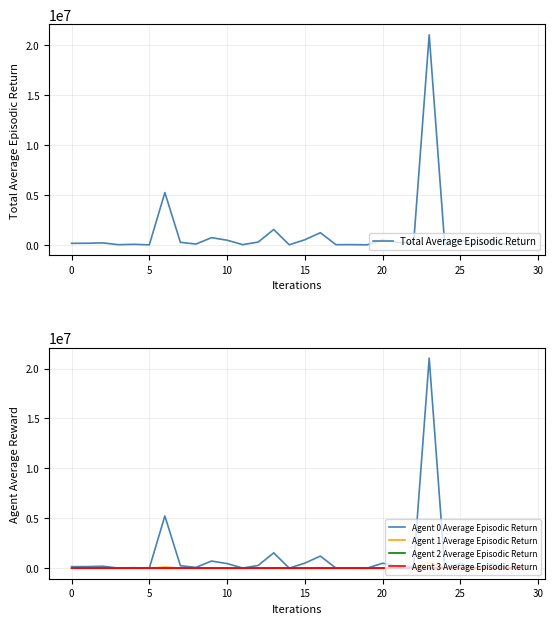

How many lines are shown in the chart?

5